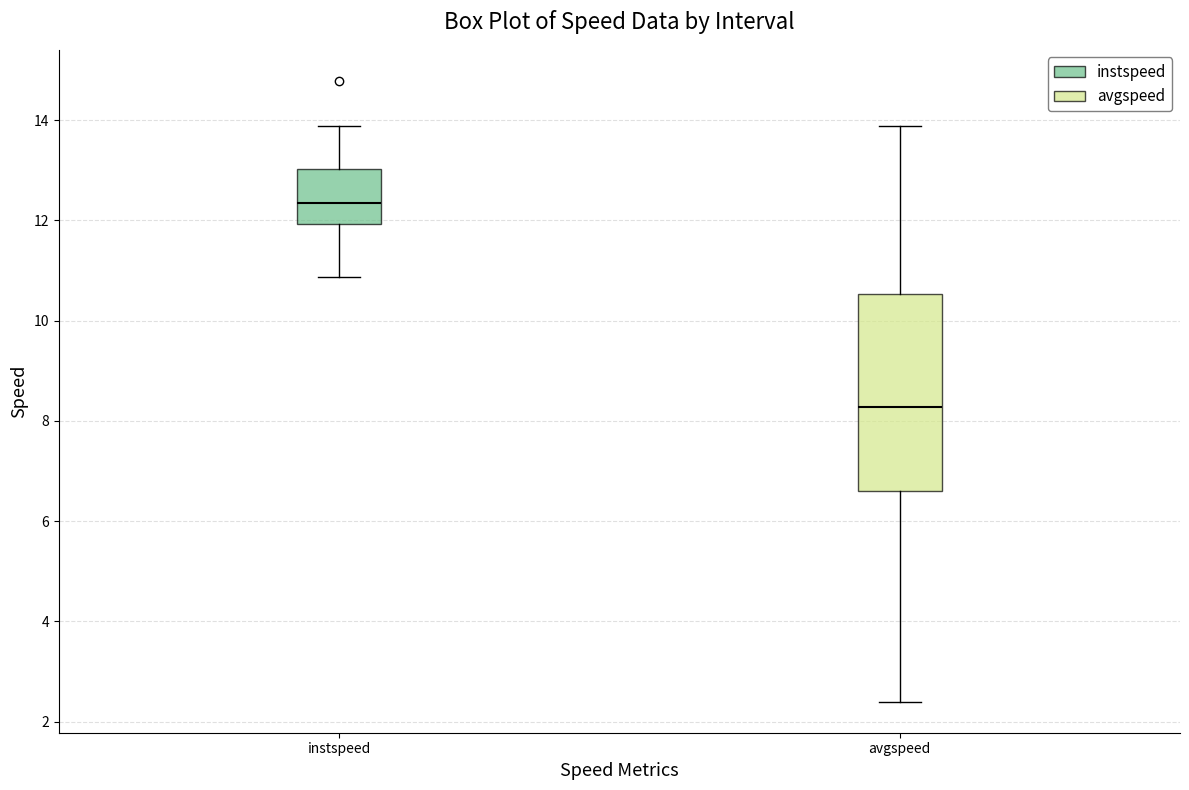

Where is the lower edge of the box for instspeed on the y-axis? The values are not printed on the chart, so give them approximately, as read against the axis.

12.0